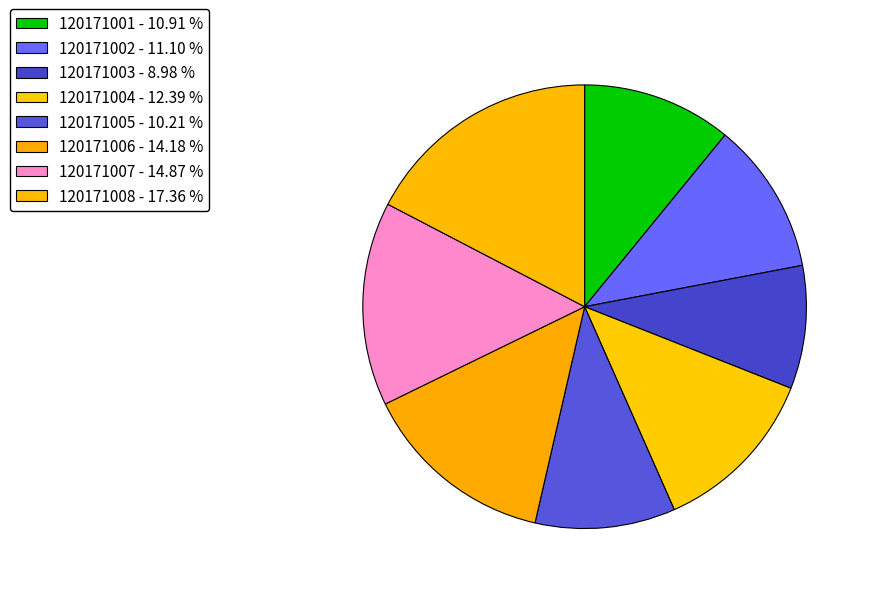

What percentage is NOT represented by 120171003?

91.0%